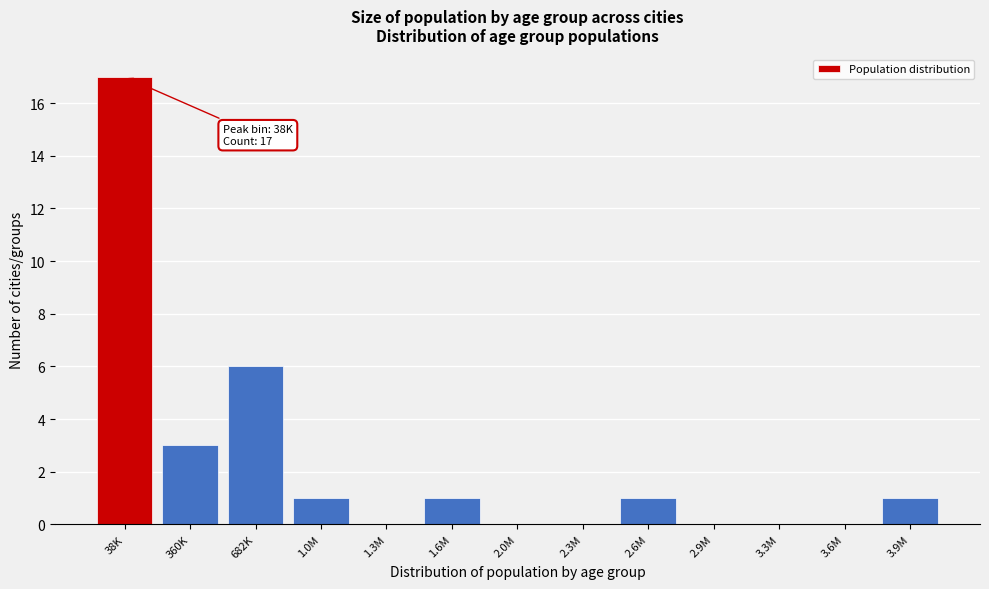

Reading left to right, list all the values displayed in this chart.

38K=17	360K=3	682K=6	1.0M=1	1.3M=0	1.6M=1	2.0M=0	2.3M=0	2.6M=1	2.9M=0	3.3M=0	3.6M=0	3.9M=1